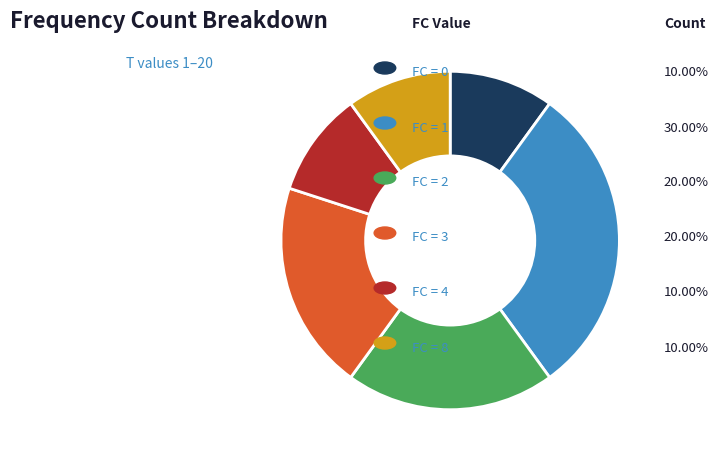

Is there any slice that represents more than half of the pie?

No